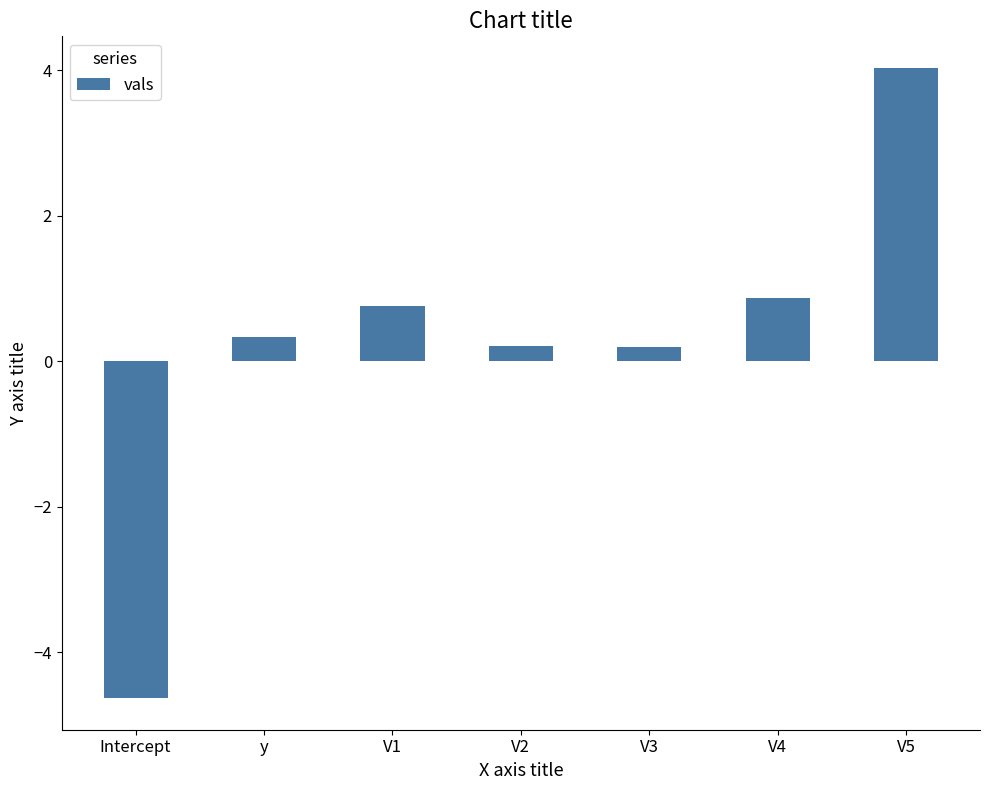

How many data points are above 0?

6